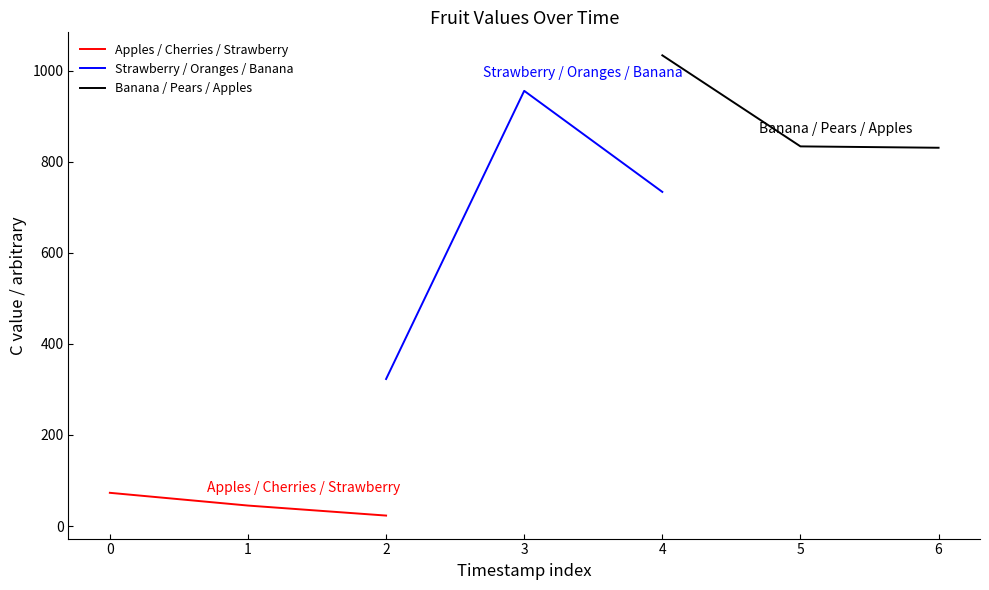

Read the Apples / Cherries / Strawberry value at 0, to the nearest 10.

70